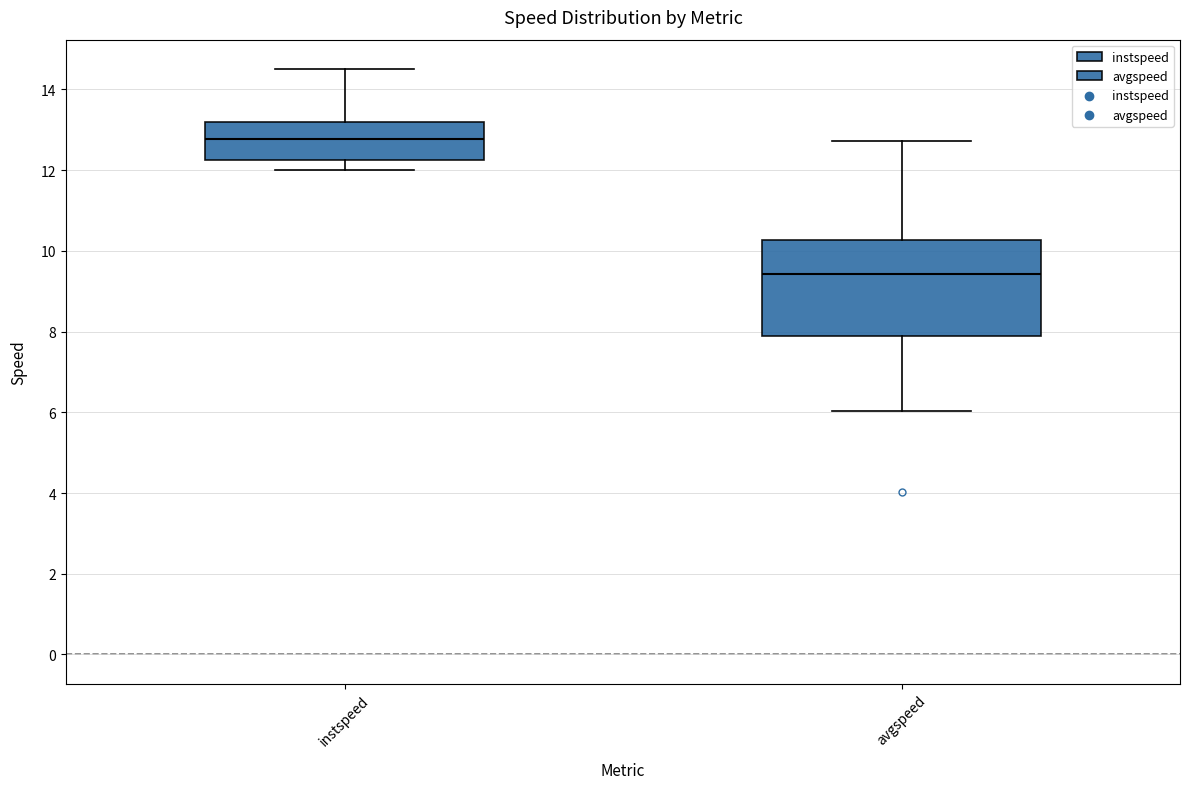

Reading left to right, transcribe this box plot: for each box, give where its median line is, the range the box spans, and where its two whiskers end, as read against the y-axis. The values are not printed on the chart, so give them approximately, as read against the axis.

instspeed: median 12.8, box 12.2 to 13.2, whiskers 12.0 to 14.6
avgspeed: median 9.4, box 7.8 to 10.2, whiskers 6.0 to 12.8